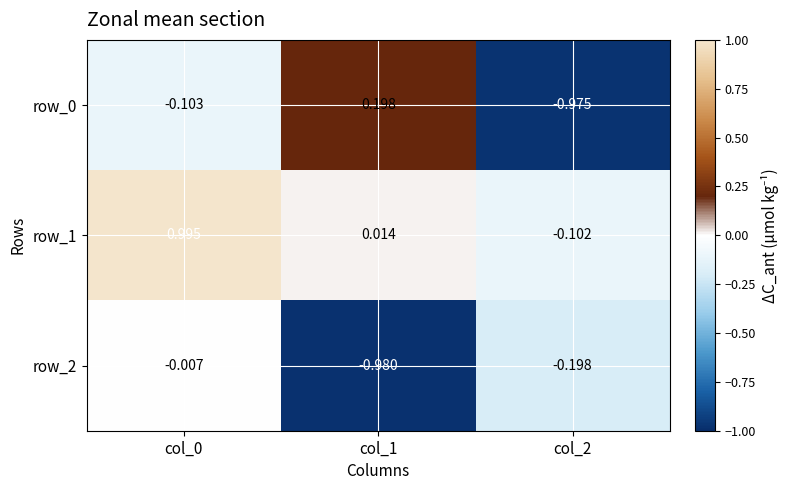

Is the value of row_0 at col_1 greater than the value of row_1 at col_2?

Yes